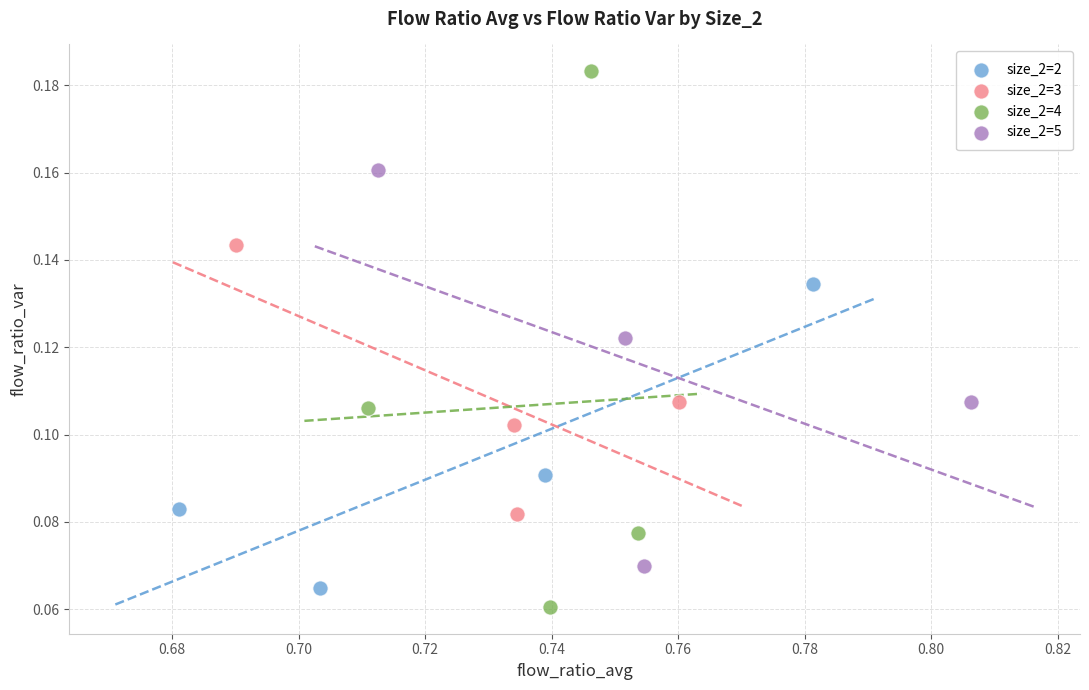

Which series contains the highest Y value?

size_2=4